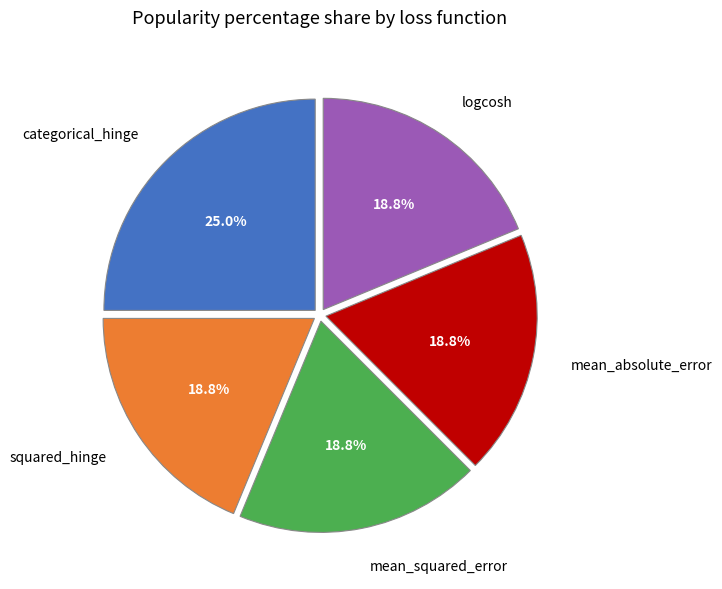

To the nearest percent, what is the difference between the largest and smallest slice percentages?

6%